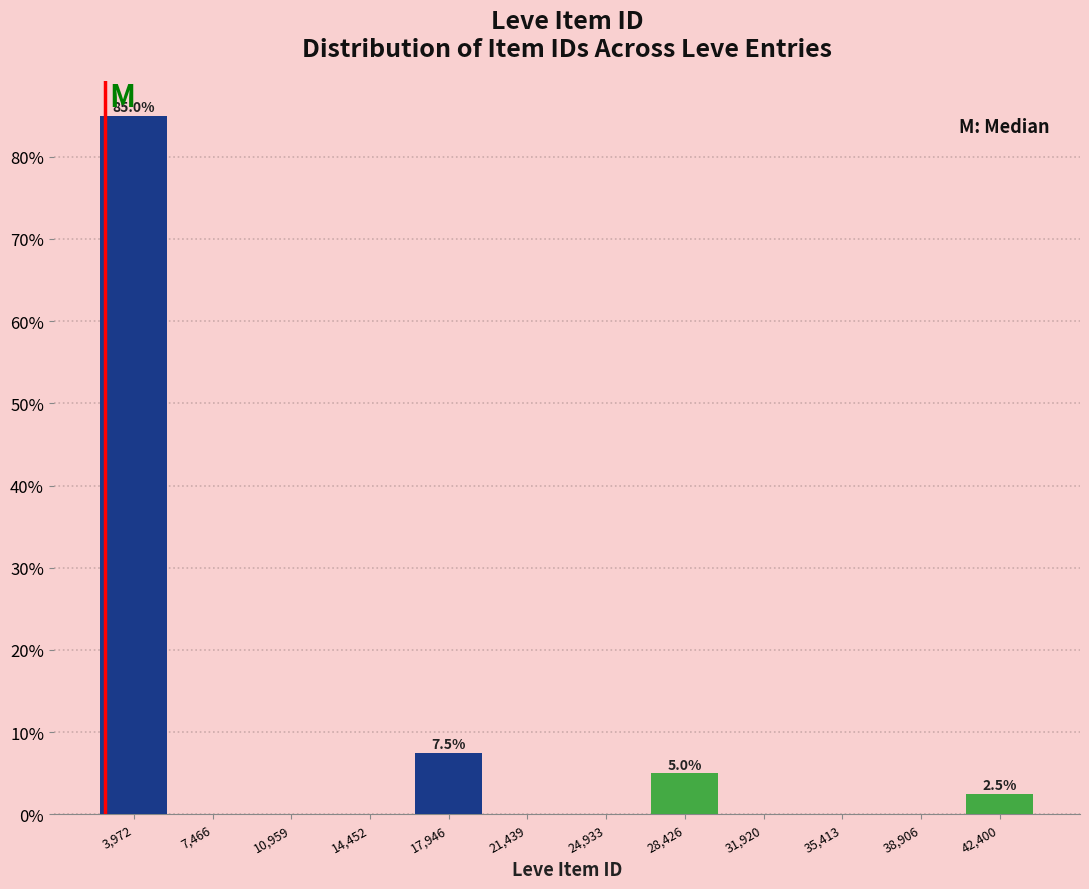

Which range on the x-axis has the tallest bar?

2000 to 5500